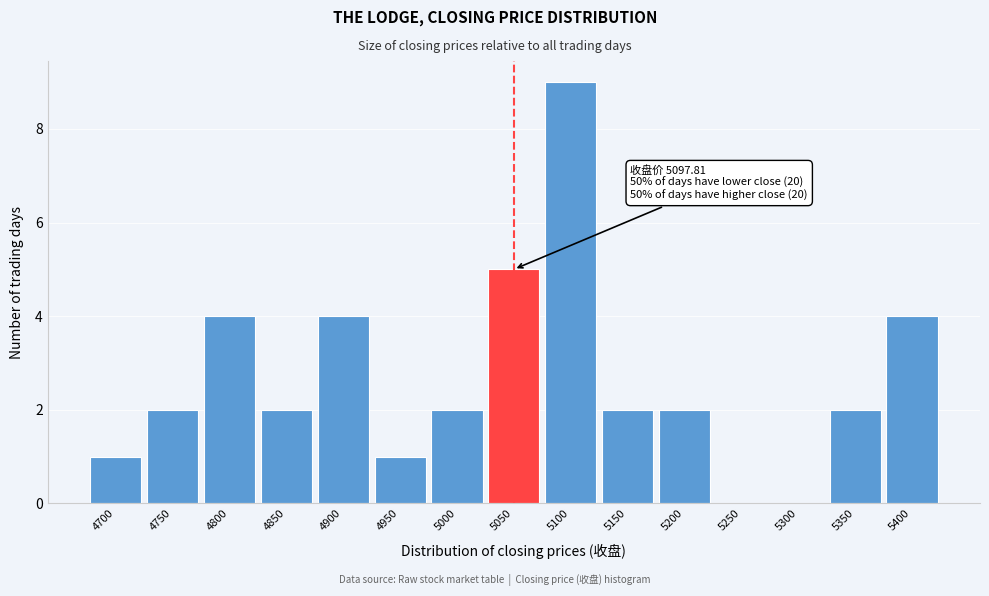

Reading left to right, what are all the values shown in this chart?

4700=1	4750=2	4800=4	4850=2	4900=4	4950=1	5000=2	5050=5	5100=9	5150=2	5200=2	5250=0	5300=0	5350=2	5400=4